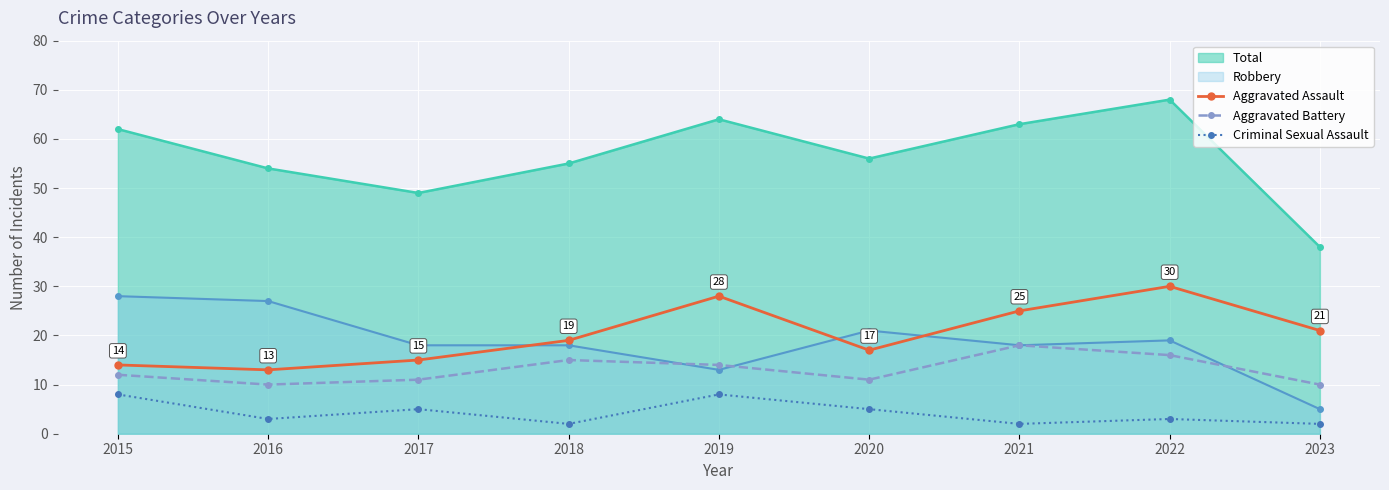

True or false: Aggravated Battery and Criminal Sexual Assault cross at least once.

False